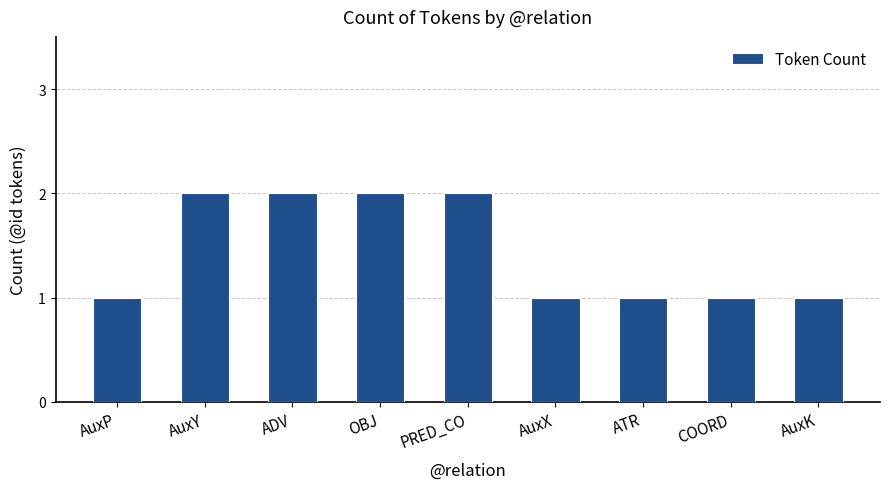

What is the value of the 6th bar from the left?

1